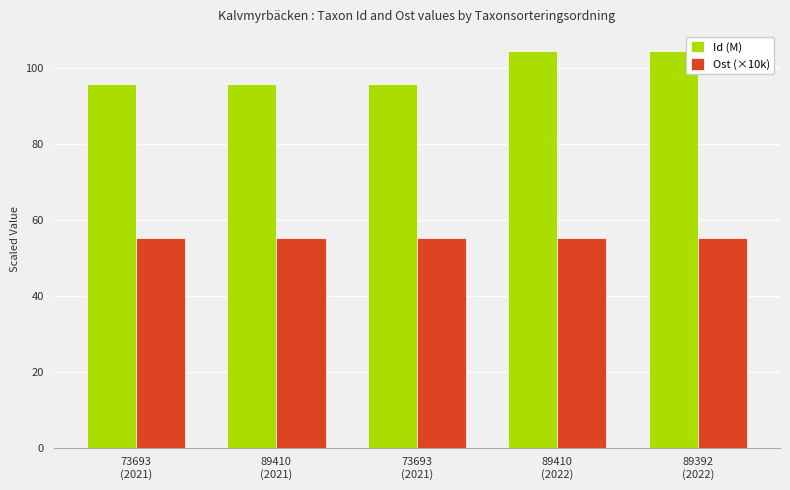

Which series changed the most between 73693
(2021) and 89392
(2022)?

Id (M)